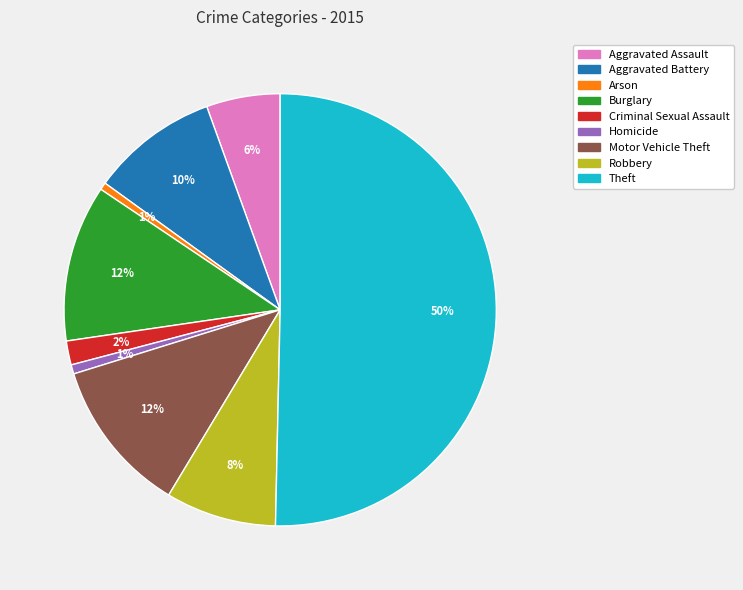

To the nearest percent, what portion does Motor Vehicle Theft represent?

12%